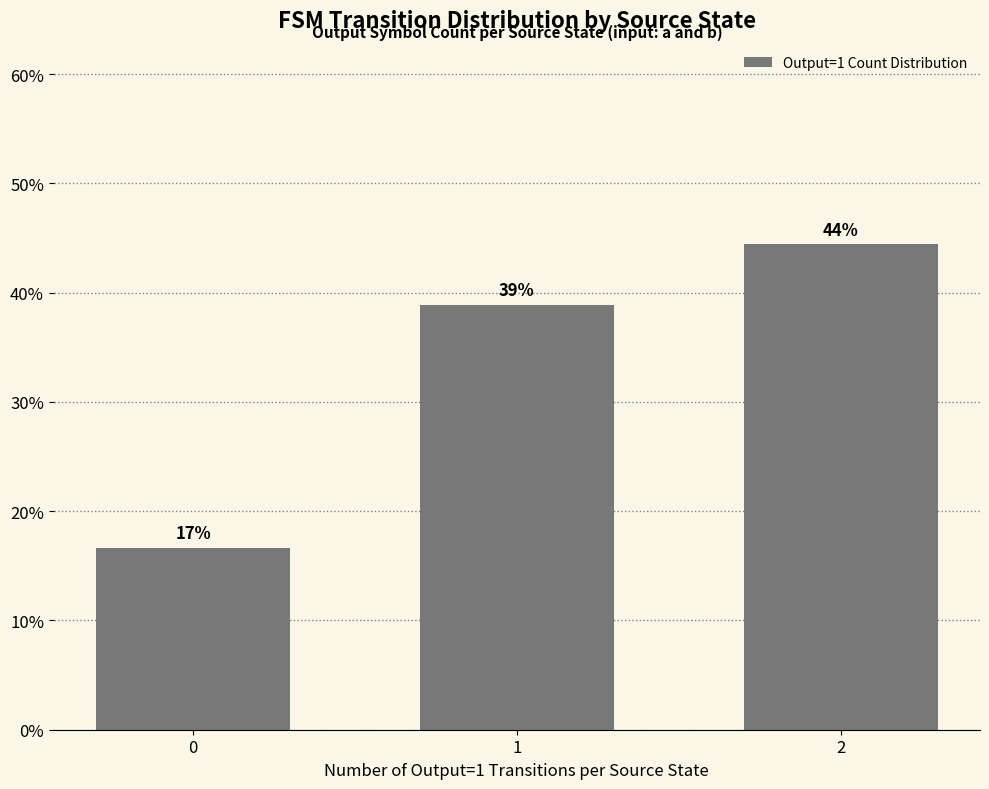

The value at 1 is 16.6. True or false?

False